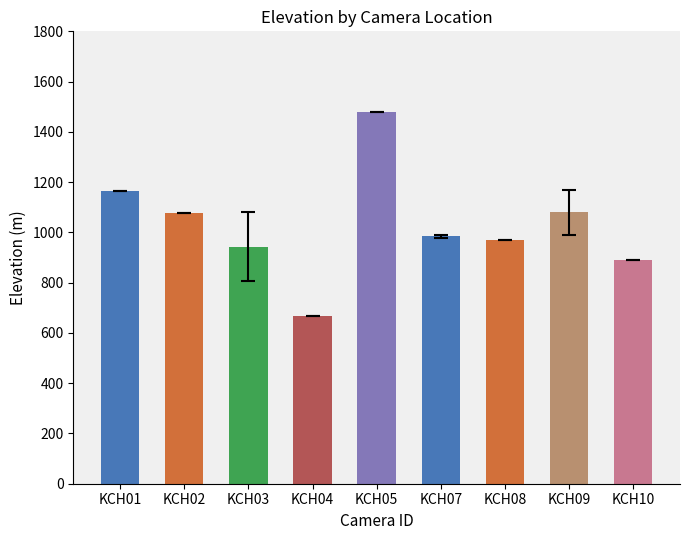

How many data points does each series have?

9